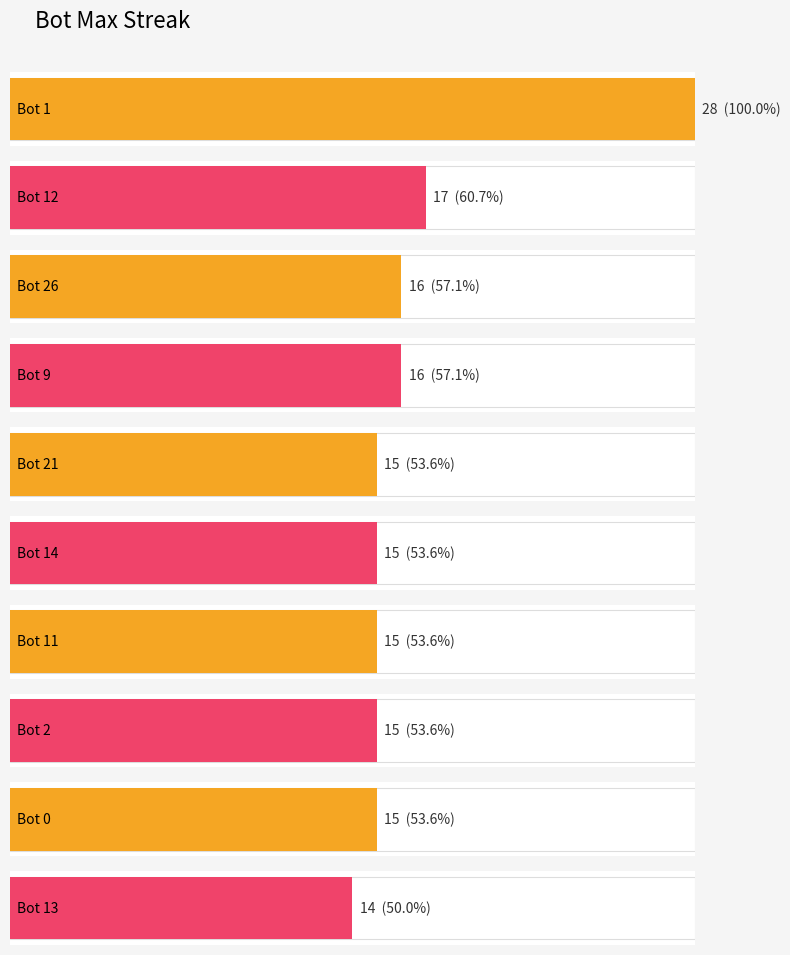

What is the maximum value shown in the chart?

28